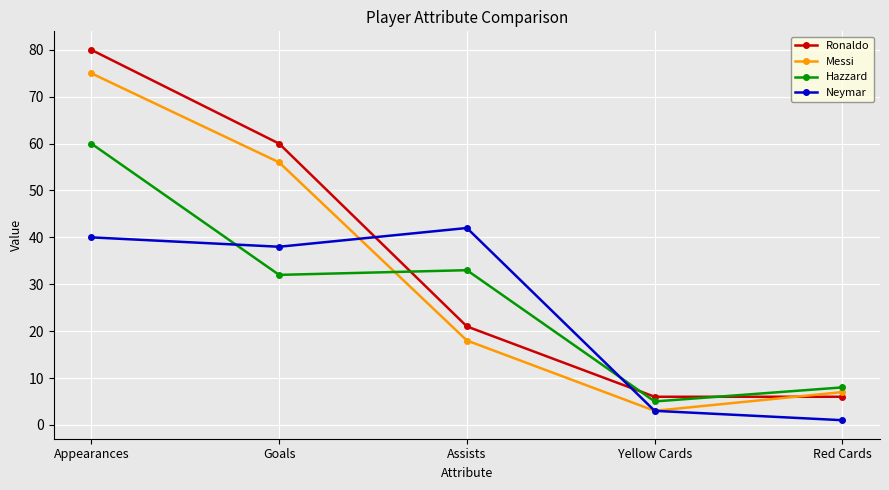

Where do Hazzard and Ronaldo first cross each other?

Goals and Assists